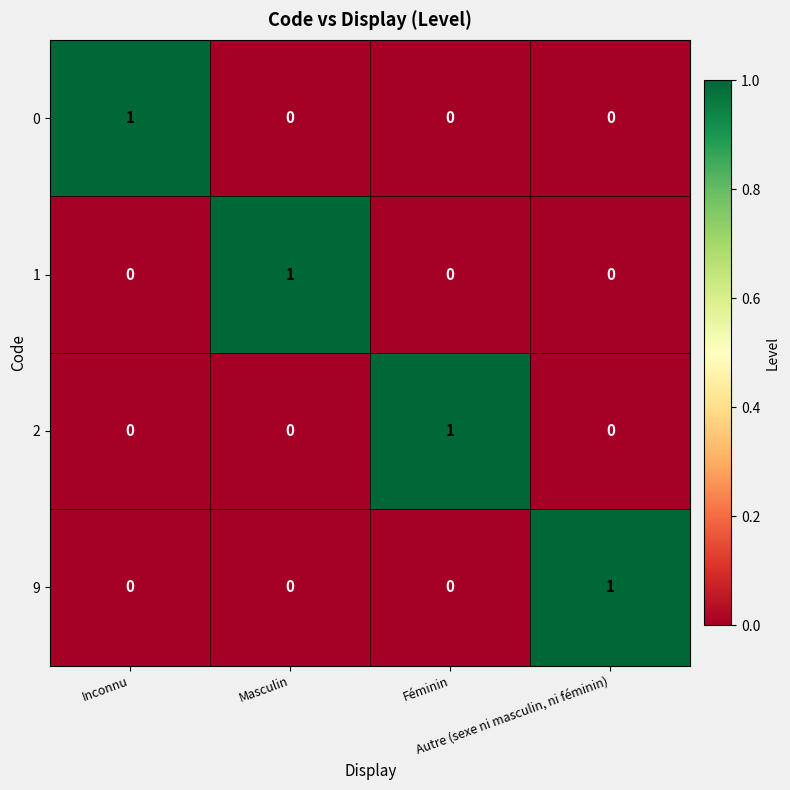

At how many categories does at least one series exceed 0?

4